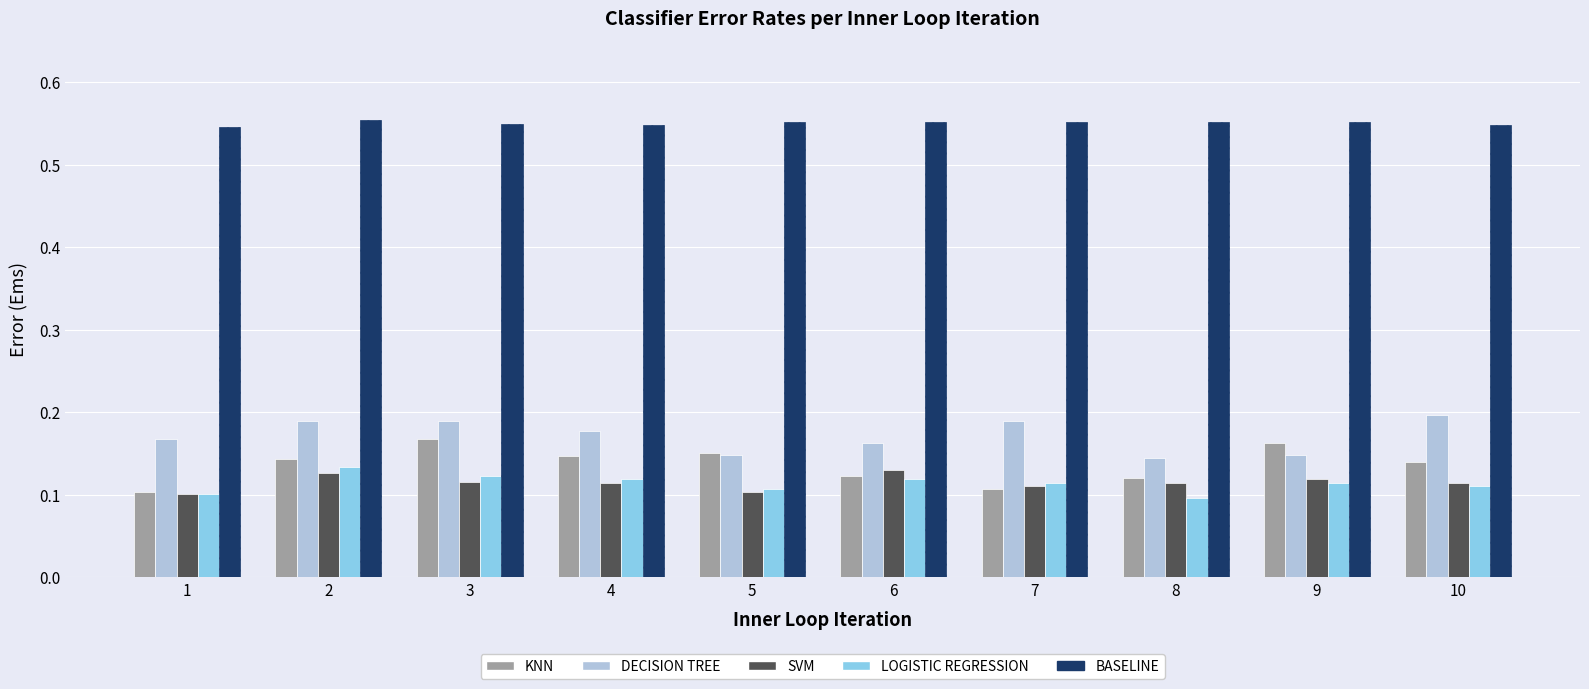

What is the sum of the DECISION TREE values at 5 and 8?

0.3